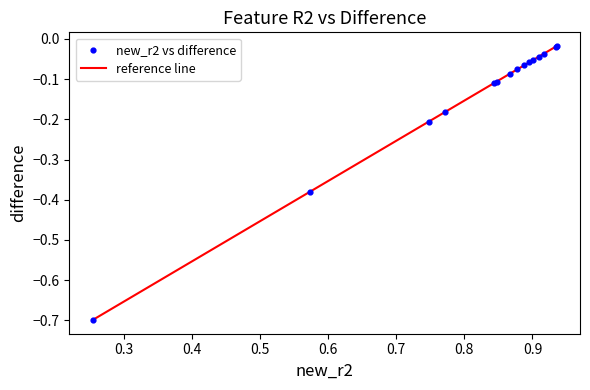

What is the smallest value displayed?

-0.7